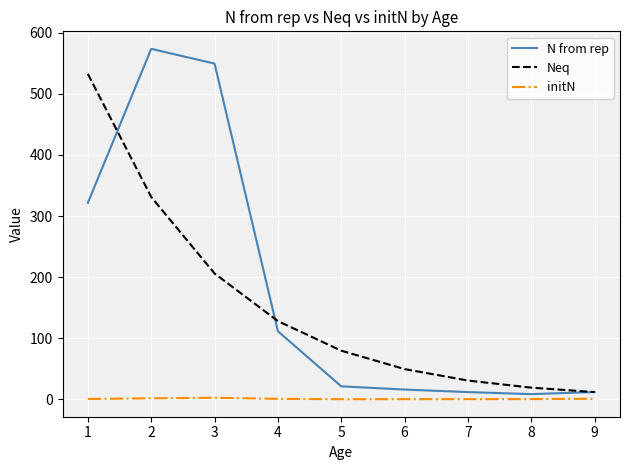

Which series has the largest range (max minus min)?

N from rep